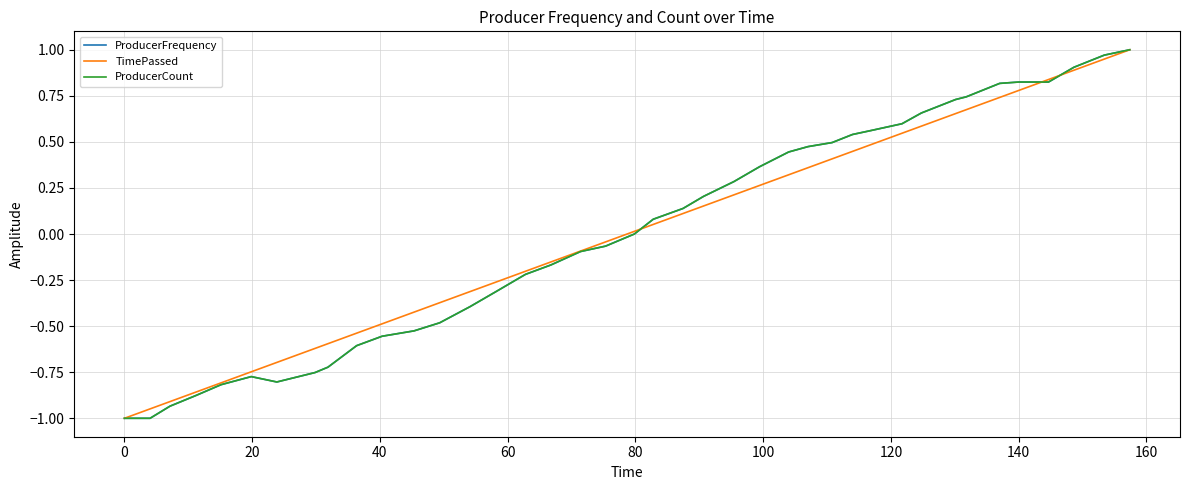

What is the lowest value of the TimePassed series?

-1.0